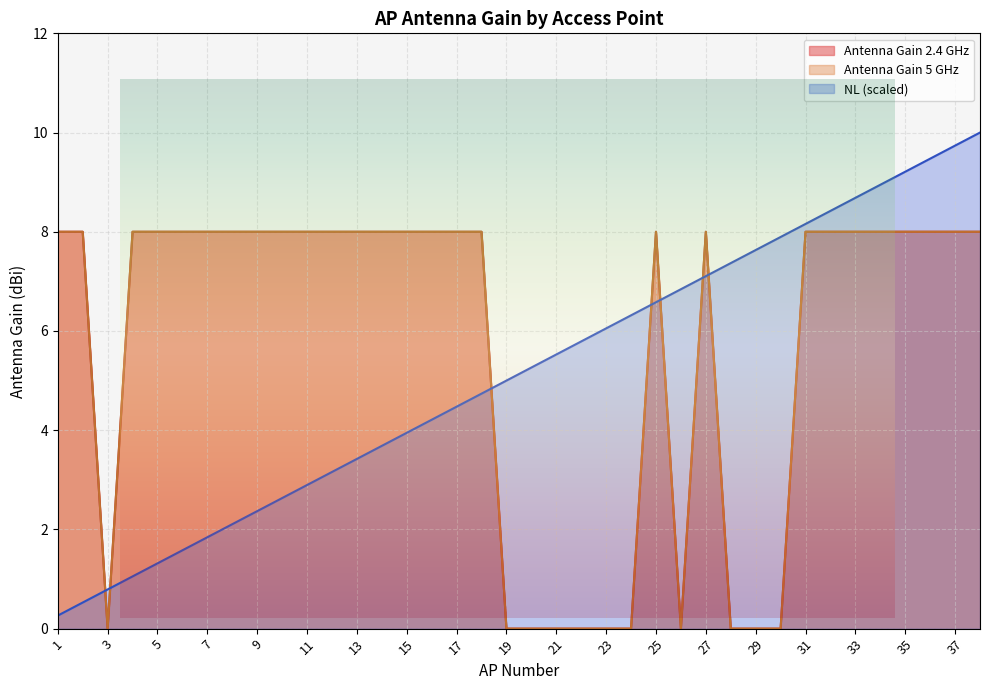

At how many categories does at least one series exceed 7?

30